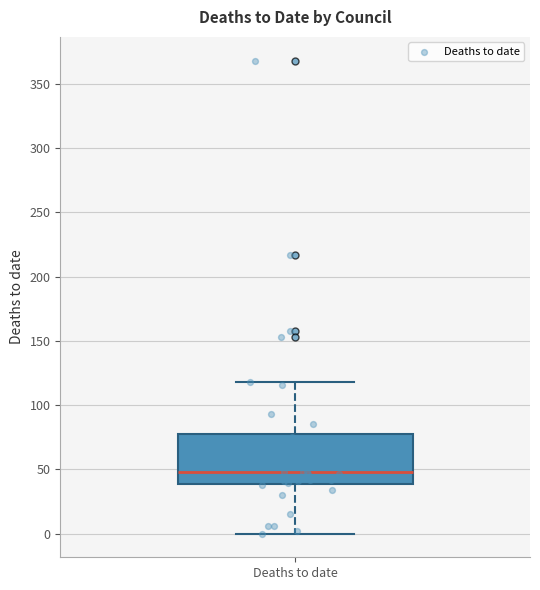

Read this box plot against the y-axis: the position of the median line, the range covered by the box, and the ends of both whiskers. The values are not printed on the chart, so give them approximately, as read against the axis.

median 50, box 40 to 80, whiskers 0 to 120